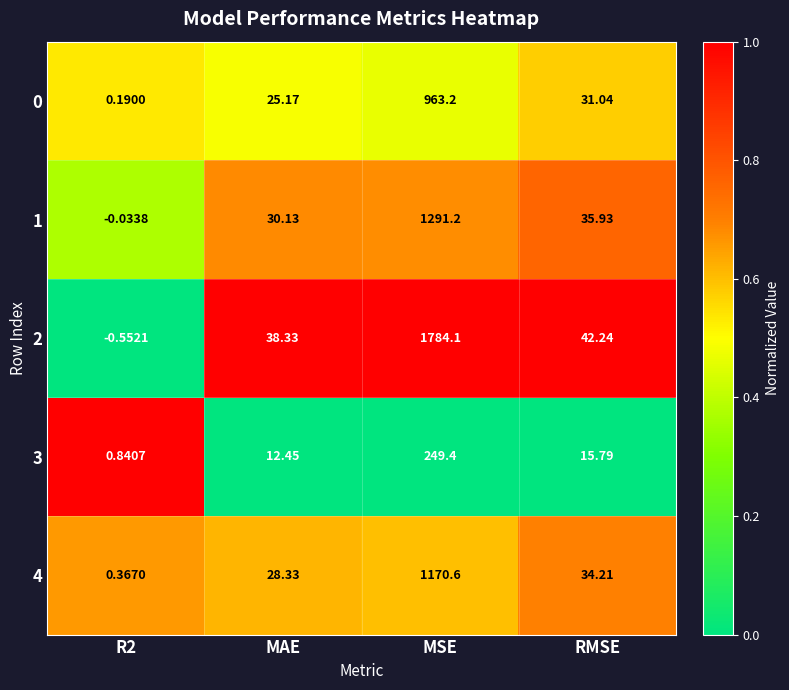

Where is 2 nearest to the value 891?

RMSE